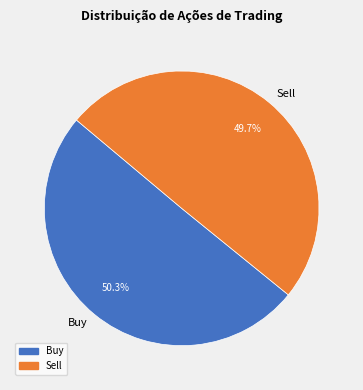

The Buy slice represents 63% of the pie. True or false?

False